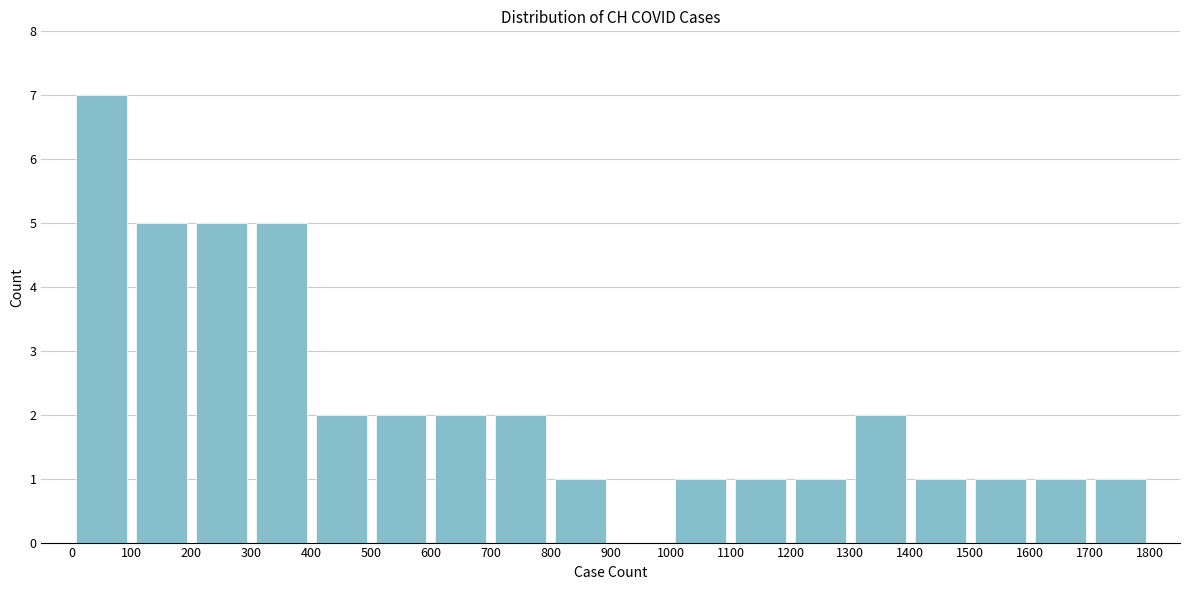

What is the height of the bar covering 200 to 300 on the x-axis? The values are not printed on the chart, so give them approximately, as read against the axis.

5